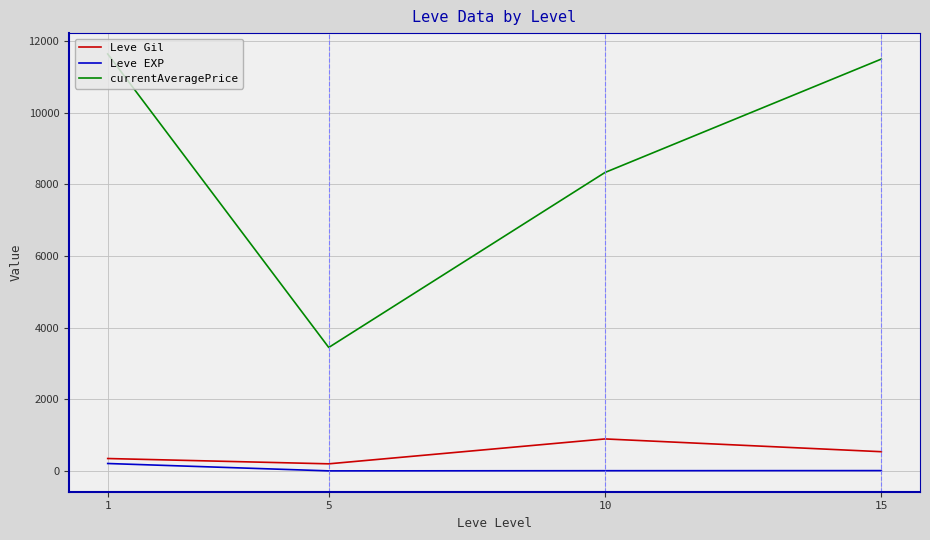

True or false: Leve Gil and Leve EXP intersect in this chart.

False